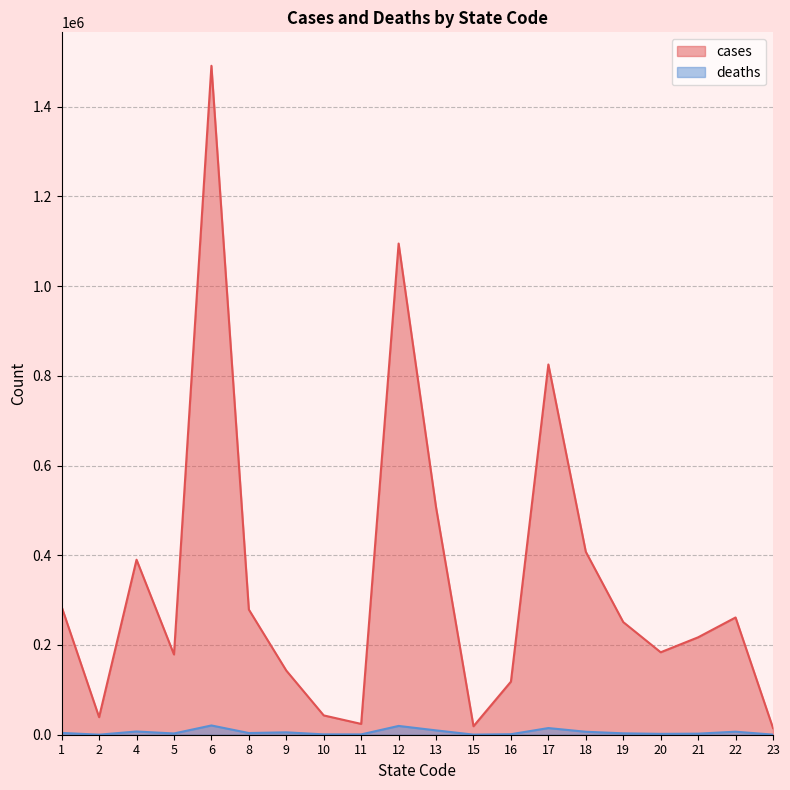

True or false: cases and deaths intersect in this chart.

False